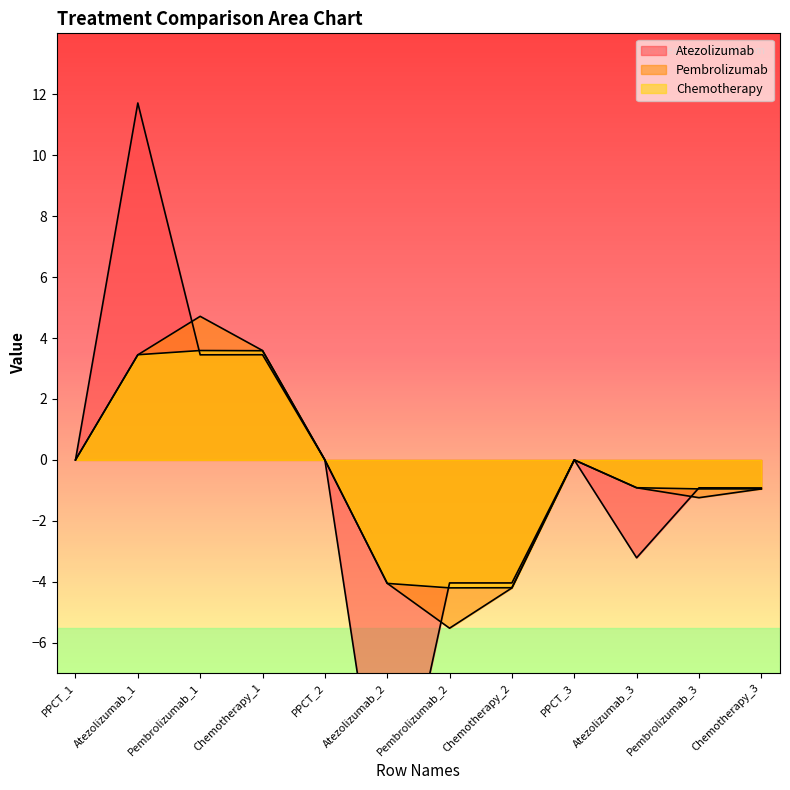

The value of Chemotherapy at PPCT_1 is 5.3. True or false?

False